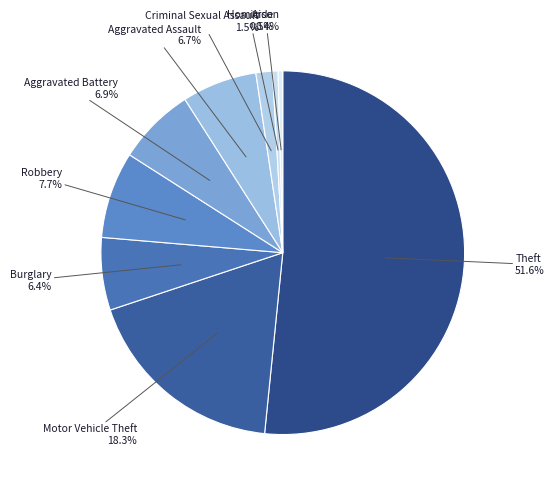

Which category has the biggest portion of the pie?

Theft